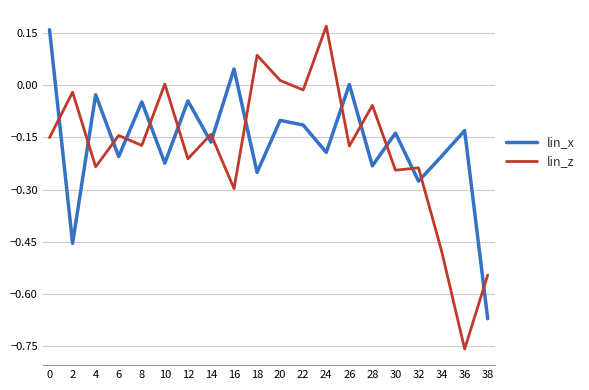

Is this an area chart (filled region under the line)?

No